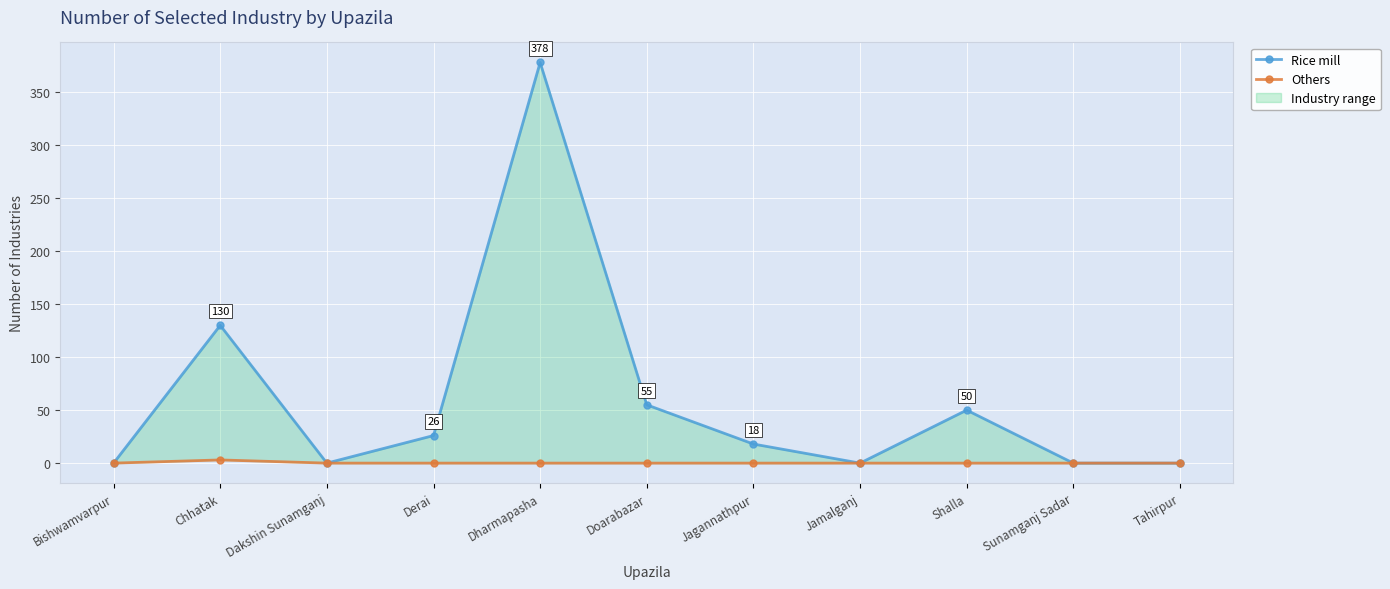

Reading left to right, transcribe all the data shown in this chart.

Rice mill: Bishwamvarpur=0	Chhatak=130	Dakshin Sunamganj=0	Derai=26	Dharmapasha=378	Doarabazar=55	Jagannathpur=18	Jamalganj=0	Shalla=50	Sunamganj Sadar=0	Tahirpur=0
Others: Bishwamvarpur=0	Chhatak=3	Dakshin Sunamganj=0	Derai=0	Dharmapasha=0	Doarabazar=0	Jagannathpur=0	Jamalganj=0	Shalla=0	Sunamganj Sadar=0	Tahirpur=0